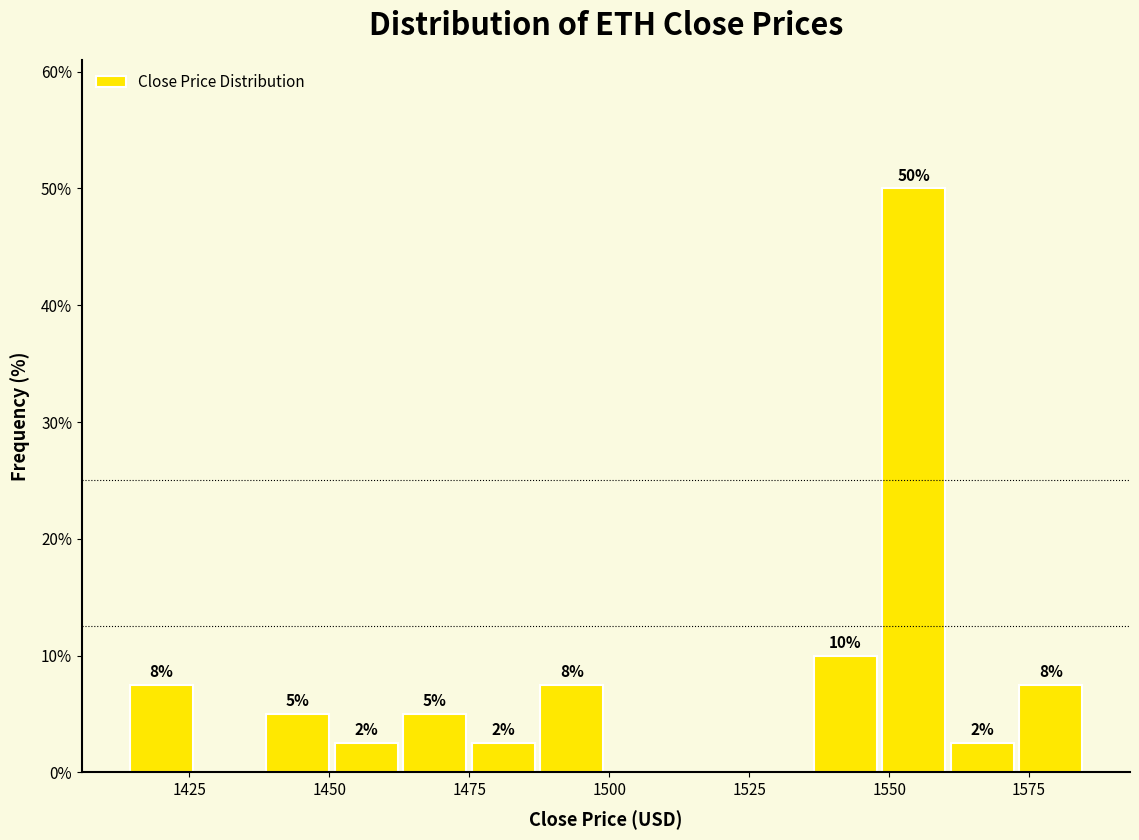

Read against the x-axis, roughly where is the centre of the tallest bar?

1555